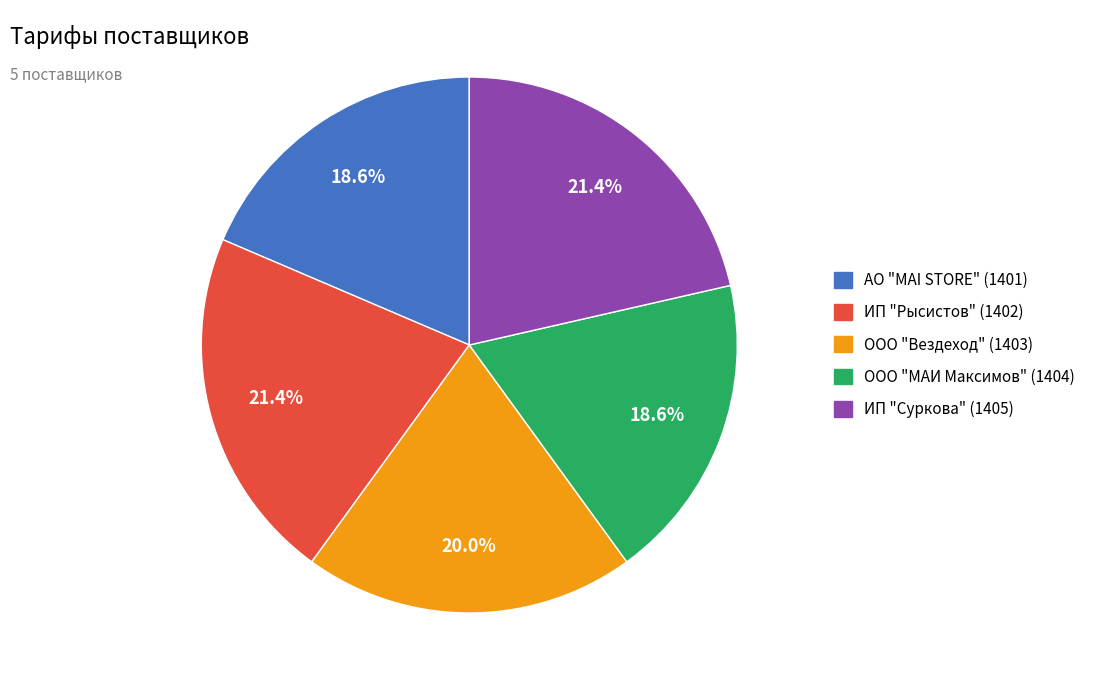

To the nearest percent, what percentage of the pie is ИП "Суркова" (1405)?

21%